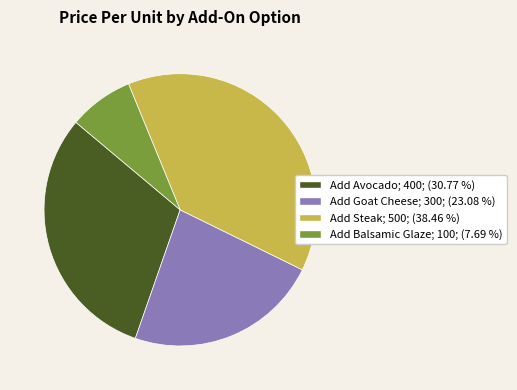

Is there any slice that represents more than half of the pie?

No